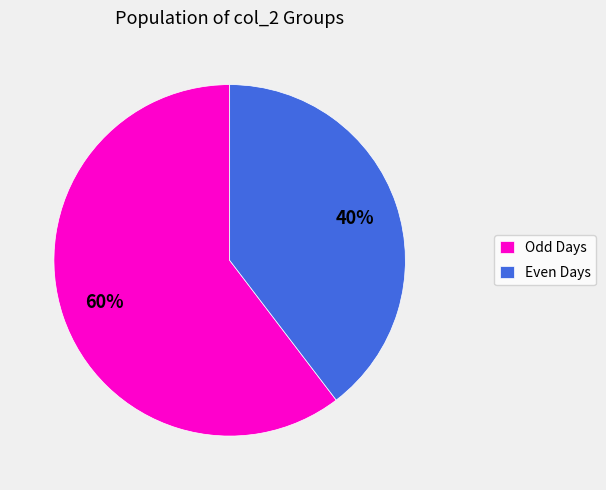

How many segments does this pie chart have?

2